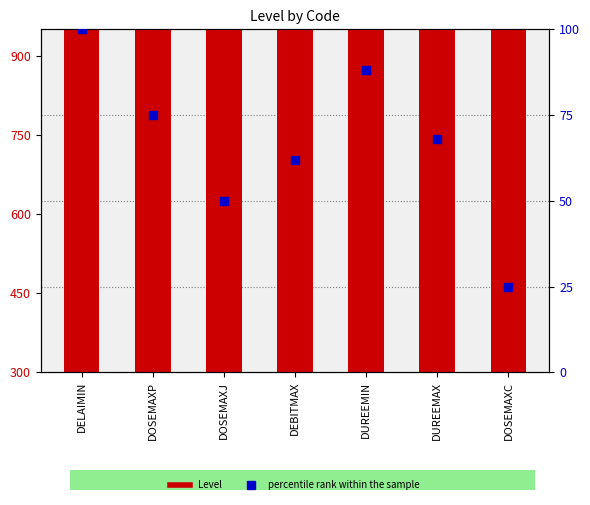

Which series contains the lowest Y value?

percentile rank within the sample